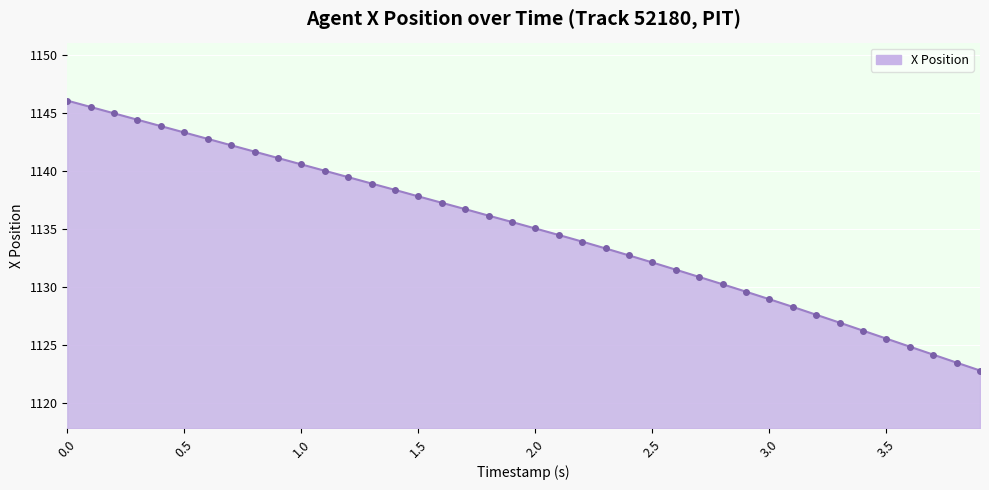

What is the value of the 28th point from the left?

1130.9